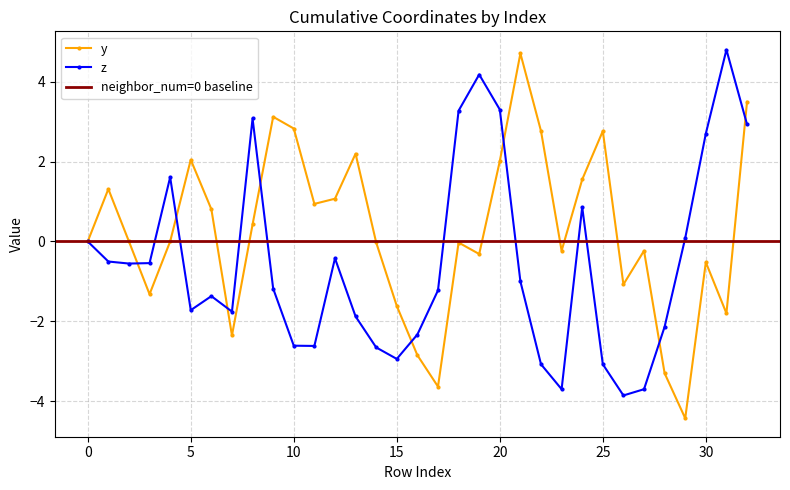

Between 11 and 16, which series saw the biggest shift?

y